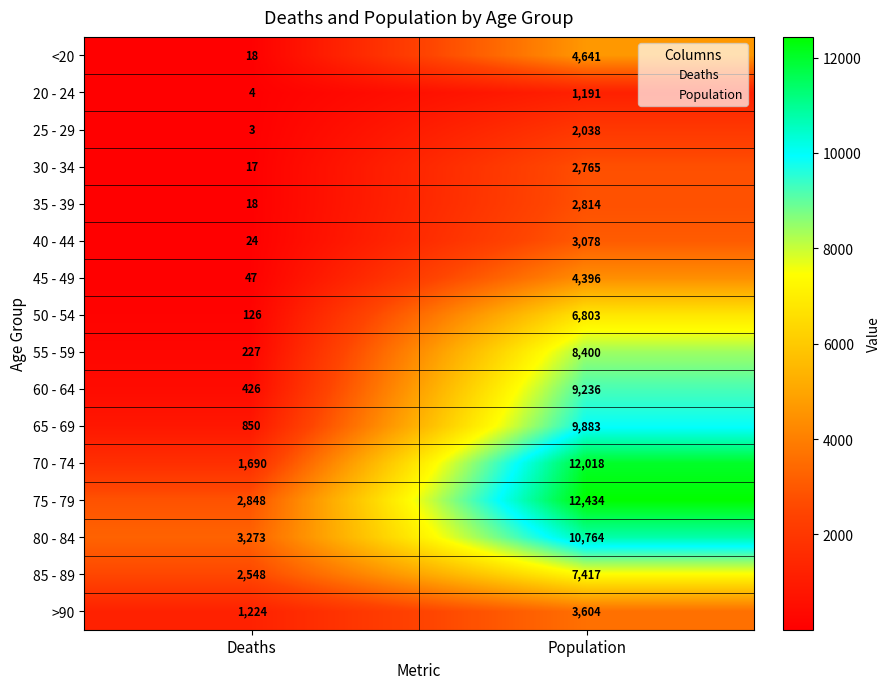

List the series in order of their peak value, lowest first.

20 - 24, 25 - 29, 30 - 34, 35 - 39, 40 - 44, >90, 45 - 49, <20, 50 - 54, 85 - 89, 55 - 59, 60 - 64, 65 - 69, 80 - 84, 70 - 74, 75 - 79